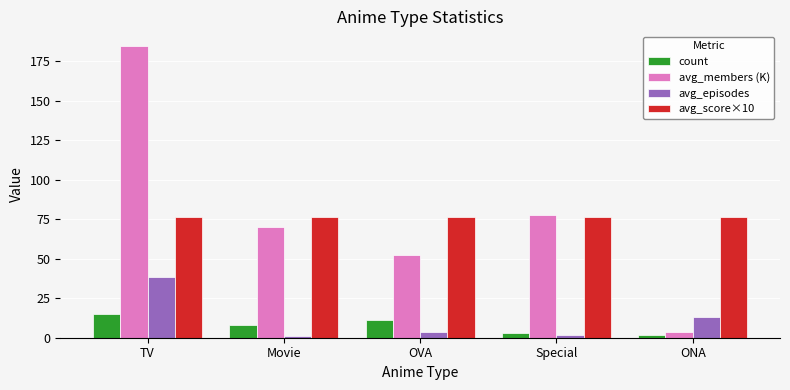

What are all the series names shown in the legend?

count, avg_members (K), avg_episodes, avg_score×10